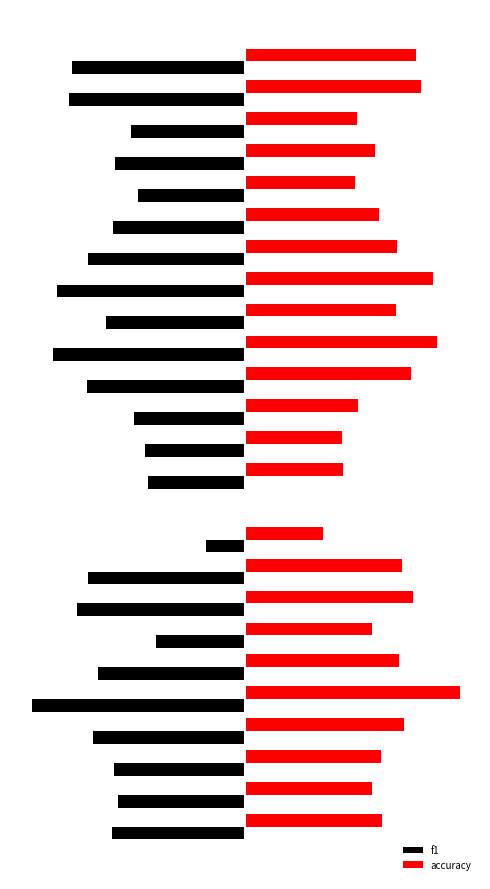

What are all the series names shown in the legend?

f1, accuracy